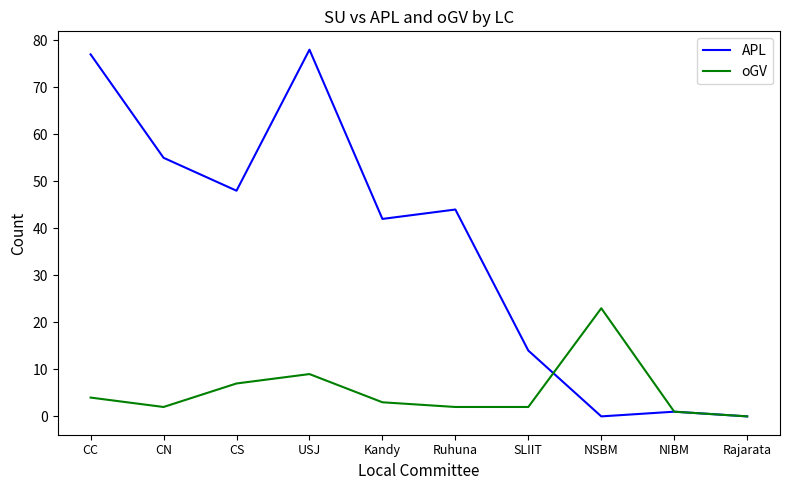

What is the average value of the APL series?

36